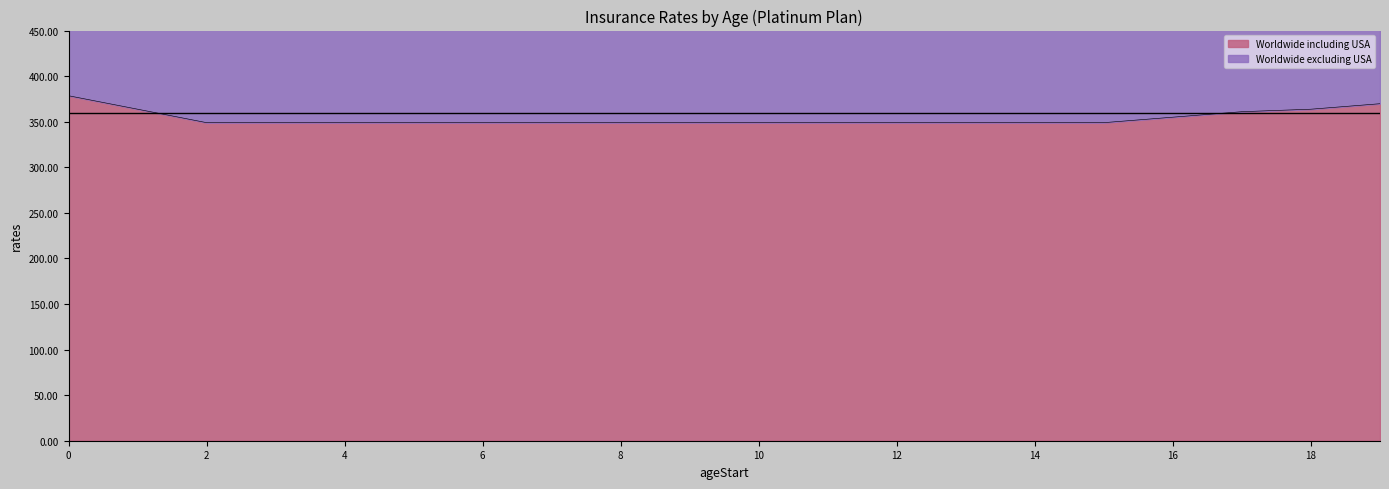

The value of Worldwide excluding USA at 15 is 533.9. True or false?

True